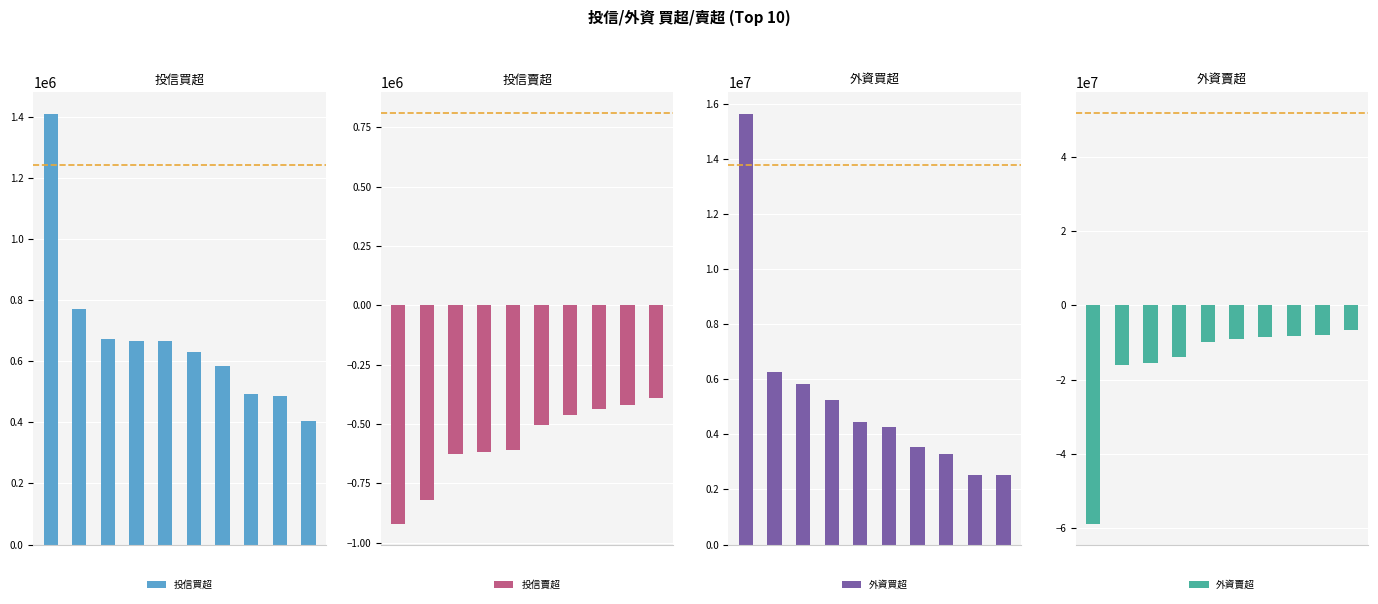

Reading left to right, transcribe all the data shown in this chart.

投信買超: 1410000	770000	673000	665000	665000	630000	585000	492000	485000	406000
投信賣超: -921000	-818000	-626000	-618022	-610000	-504000	-461000	-436000	-420000	-391000
外資買超: 15631000	6246000	5828960	5250710	4433000	4277784	3548049	3272000	2525000	2507600
外資賣超: -58941000	-15974027	-15482601	-13985000	-9853578	-9215000	-8468610	-8409000	-7934954	-6686000